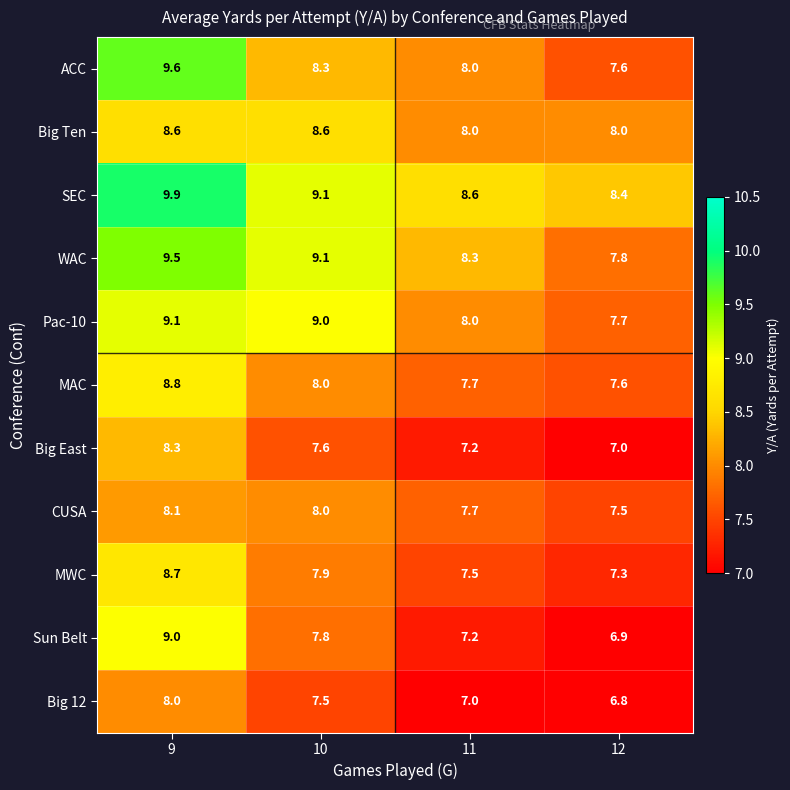

Between 11 and 12, which series saw the biggest shift?

WAC